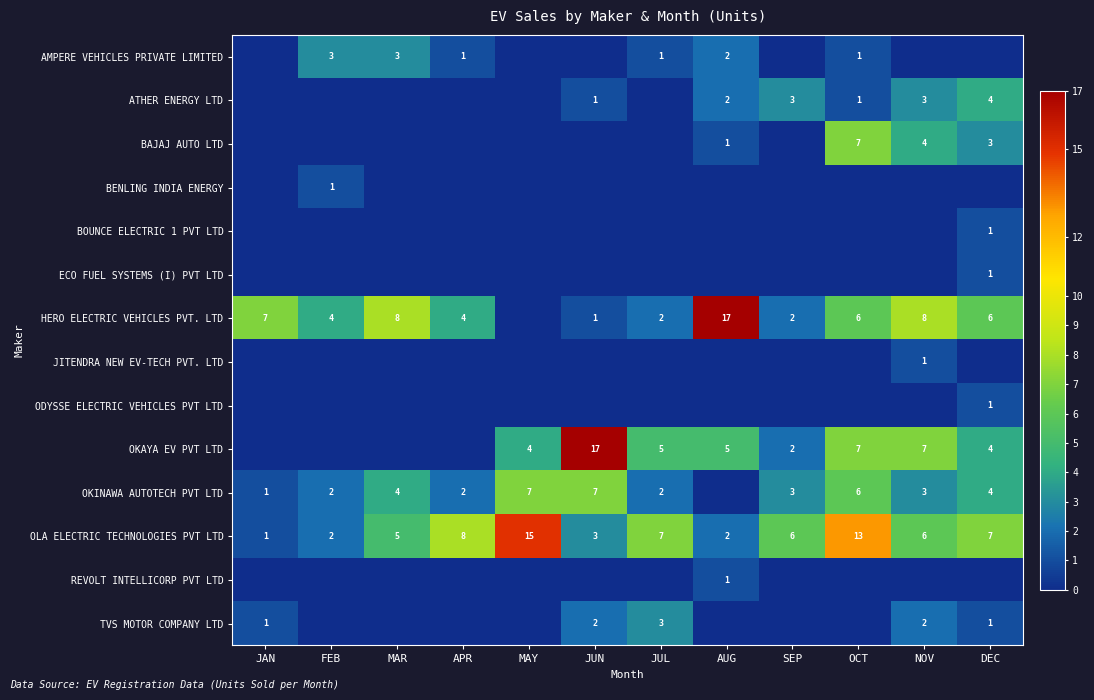

Is it true that OKAYA EV PVT LTD equals 9 at JUN?

False